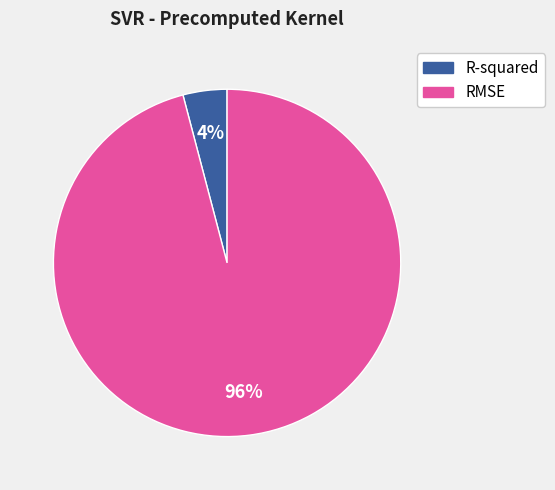

To the nearest percent, what is the average slice percentage?

50%